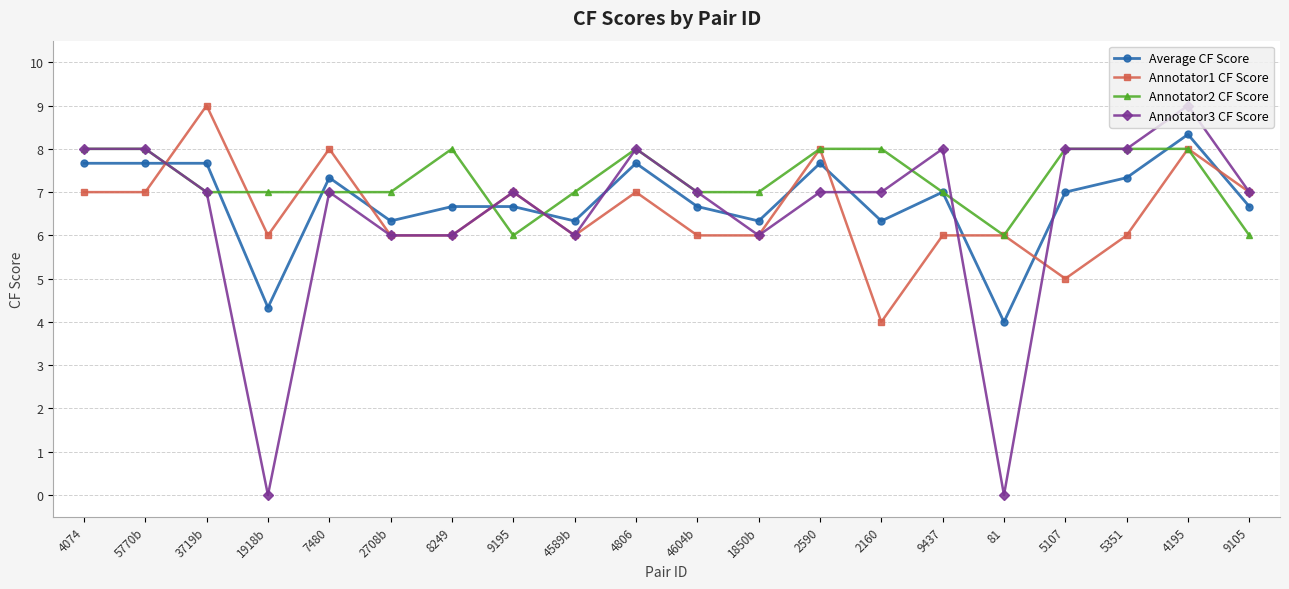

At 2160, list the series in order from largest to smallest.

Annotator2 CF Score, Annotator3 CF Score, Average CF Score, Annotator1 CF Score